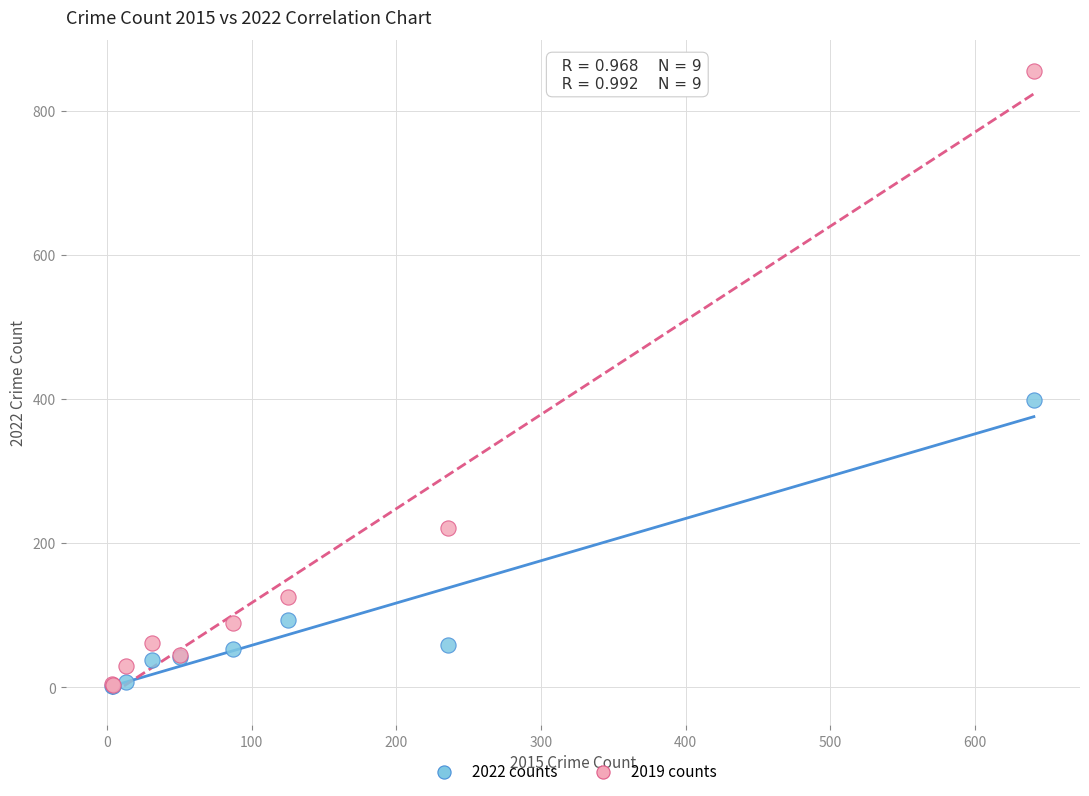

Across all series, what Y value is closest to 428?

398